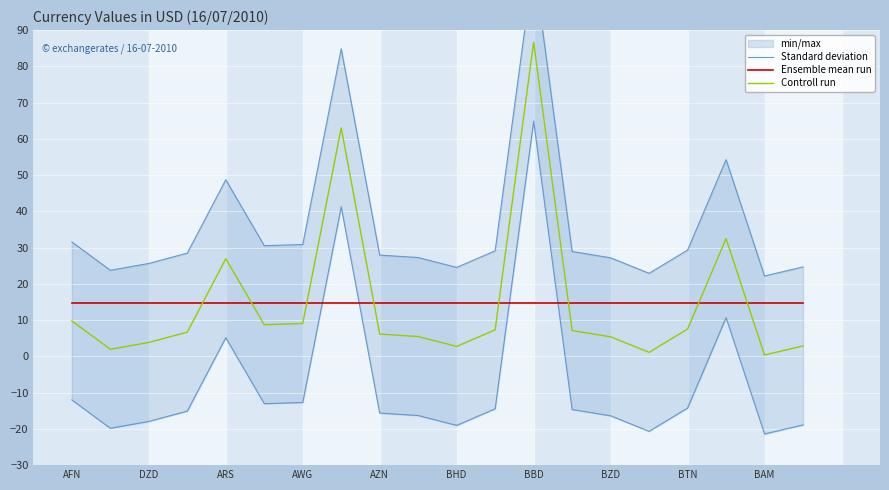

Is the value of Controll run at AZN greater than the value of Ensemble mean run at BZD?

No